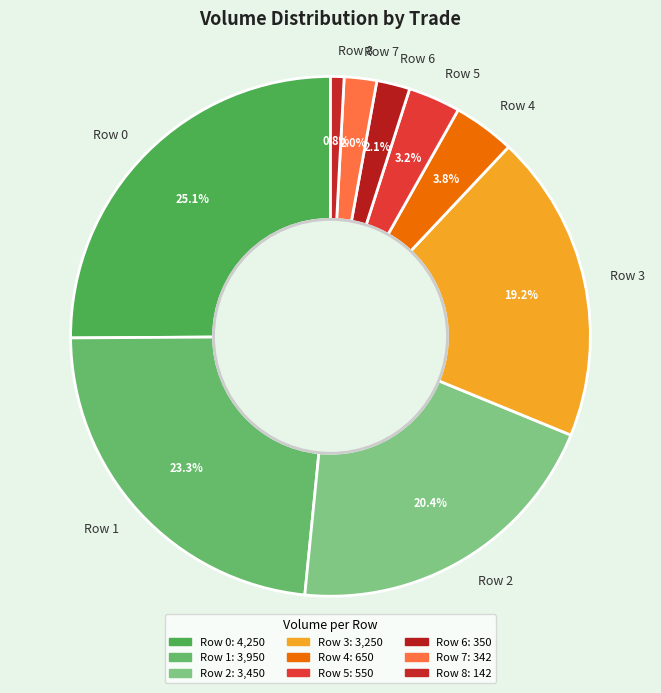

What is the ratio of the value at Row 1 to the value at Row 4?

6.1